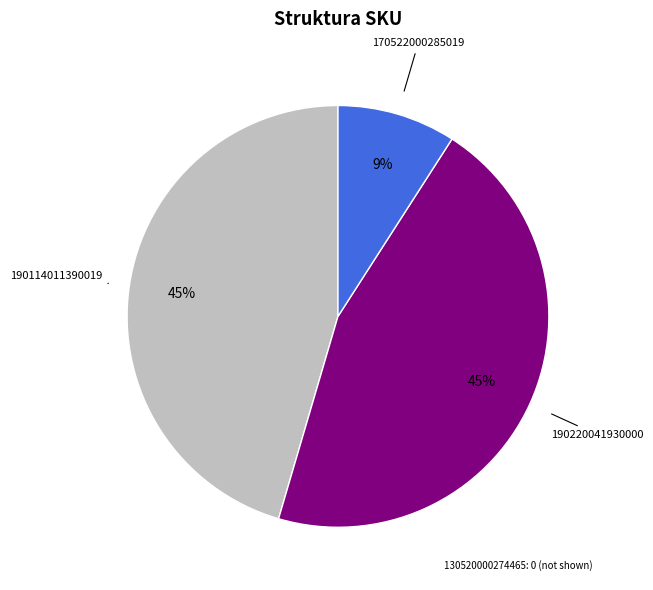

To the nearest percent, what is the average slice percentage?

33%